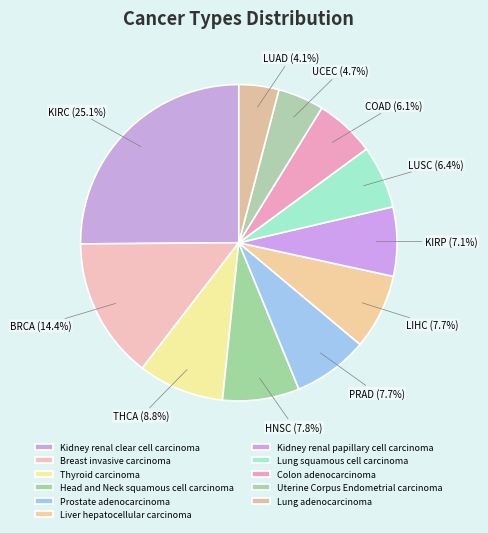

Is it true that Lung adenocarcinoma is 1% of the pie?

False